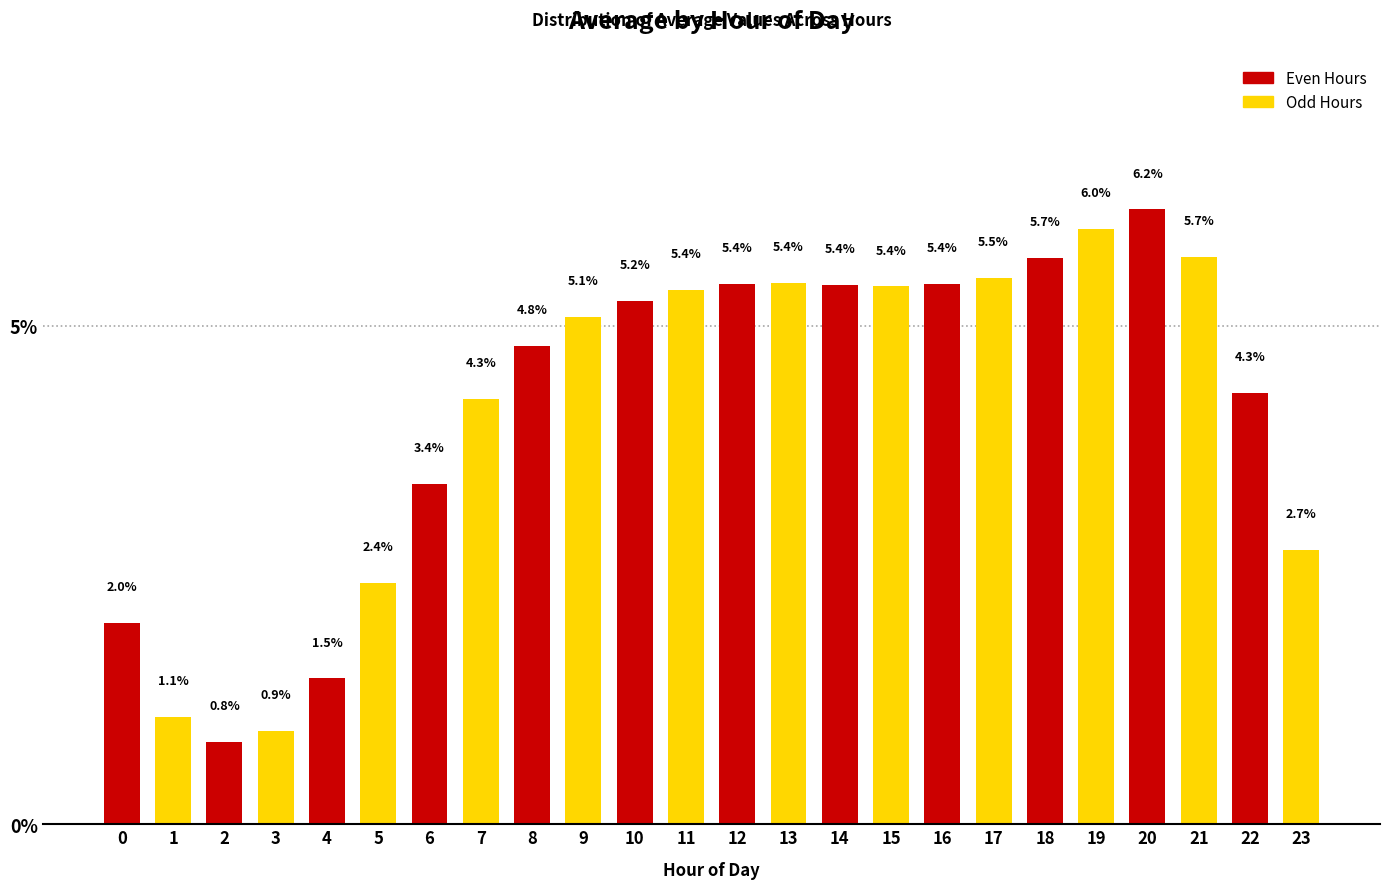

Reading left to right, transcribe all the data shown in this chart.

2.0	1.1	0.8	0.9	1.5	2.4	3.4	4.3	4.8	5.1	5.2	5.4	5.4	5.4	5.4	5.4	5.4	5.5	5.7	6.0	6.2	5.7	4.3	2.7